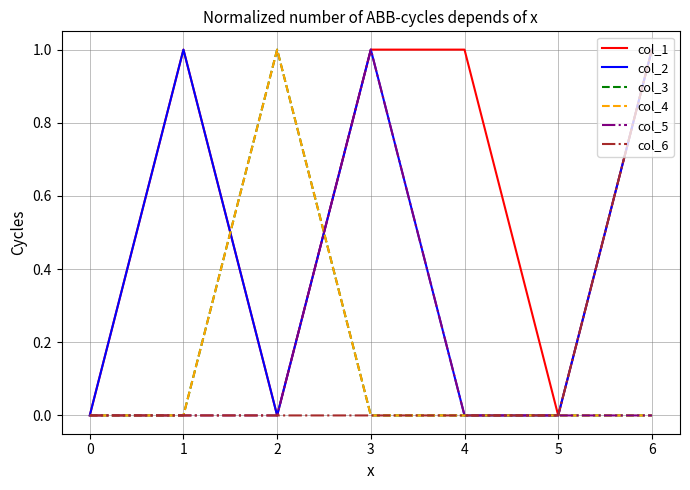

Does the chart have visible grid lines?

Yes